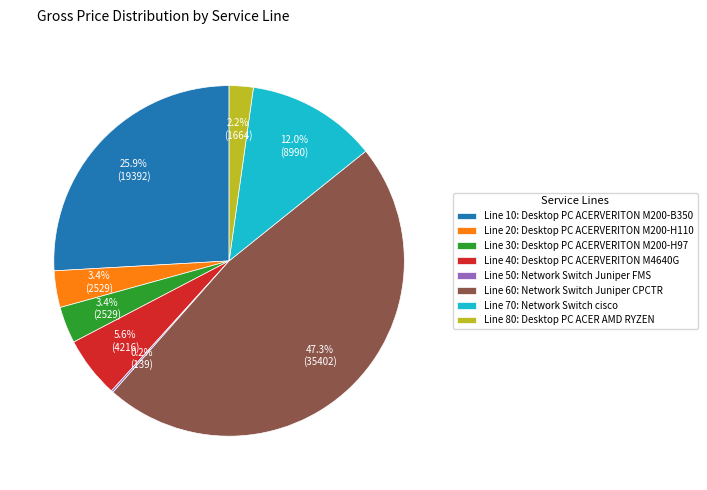

True or false: Line 80: Desktop PC ACER AMD RYZEN accounts for 2% of the total.

True